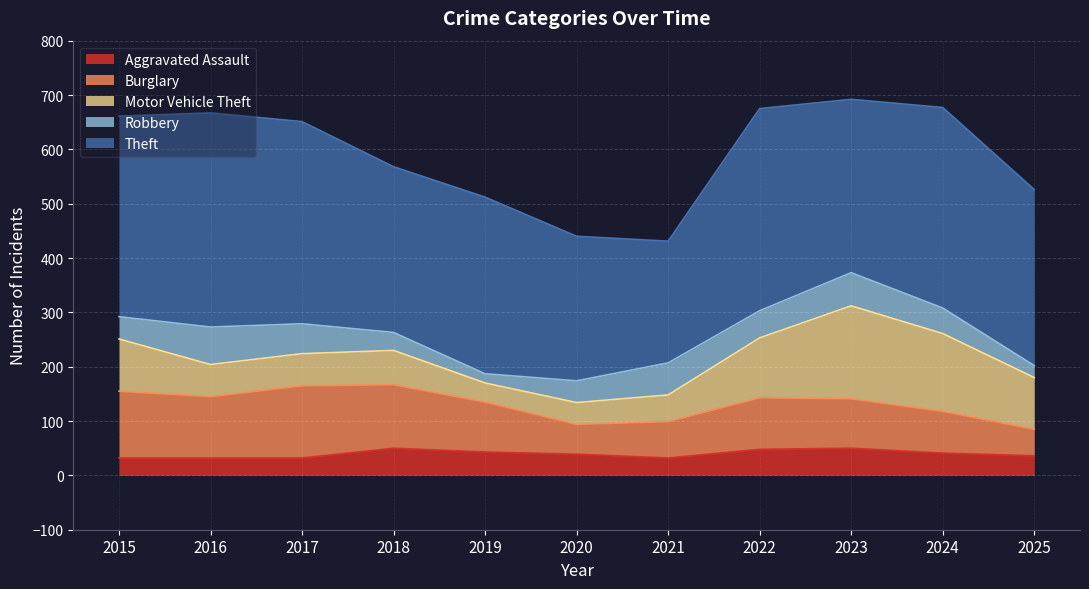

Where is the first local maximum for Motor Vehicle Theft?

2018